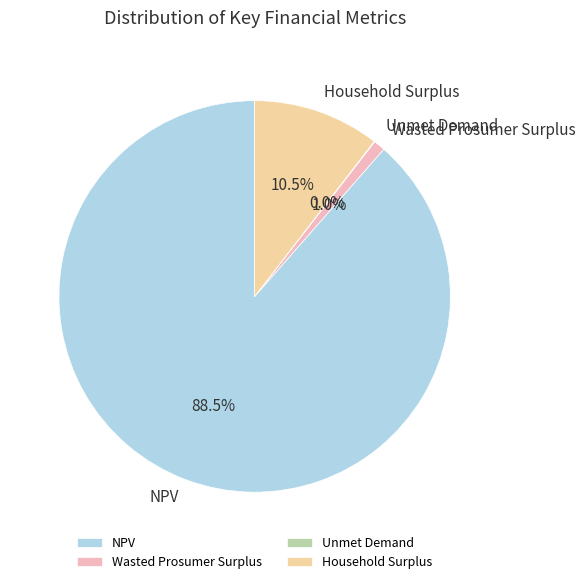

Does Household Surplus account for over 50% of the chart?

No